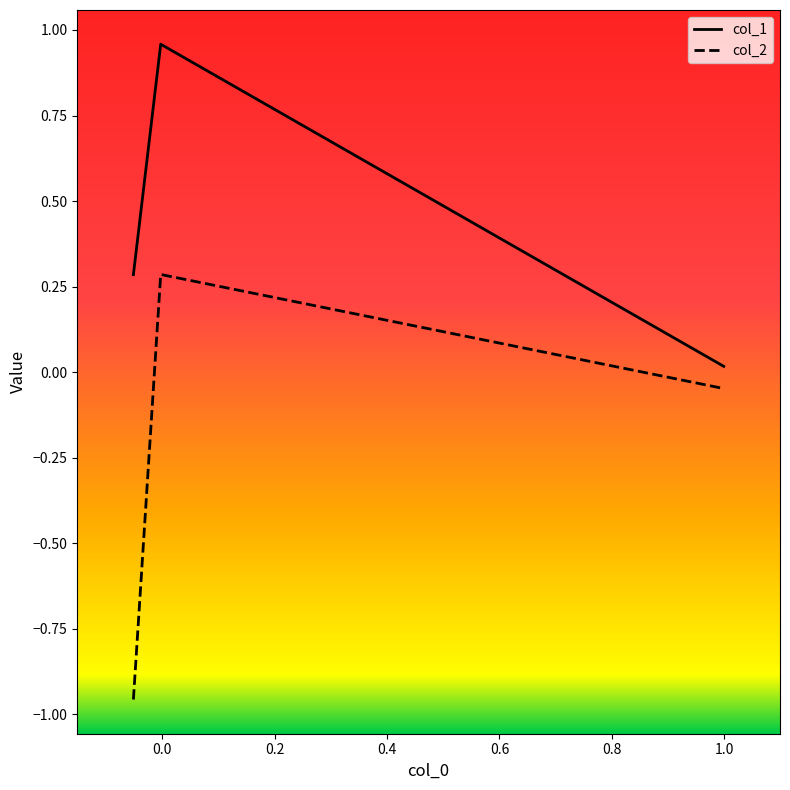

List the series in order of their overall mean, highest first.

col_1, col_2